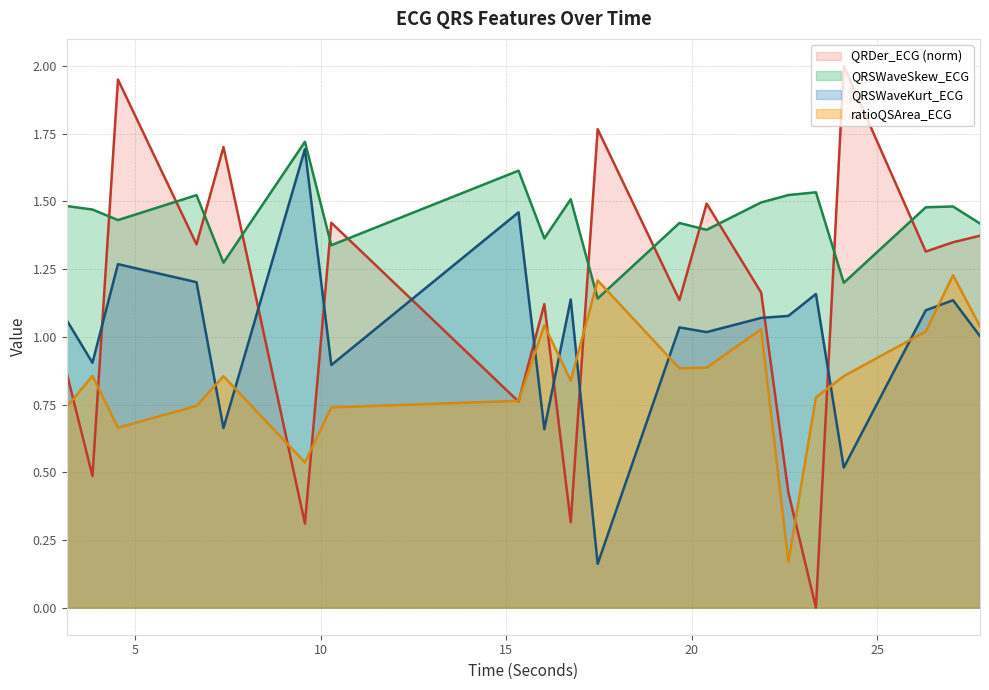

List the series in order of their overall mean, highest first.

QRSWaveSkew_ECG, QRDer_ECG (norm), QRSWaveKurt_ECG, ratioQSArea_ECG